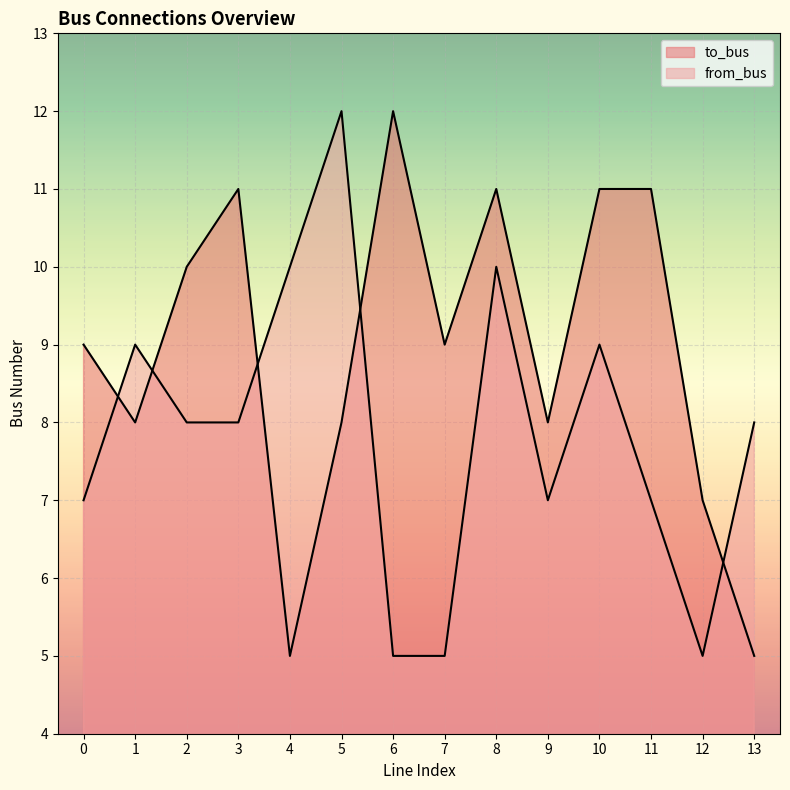

At which category does to_bus reach its first local valley?

1